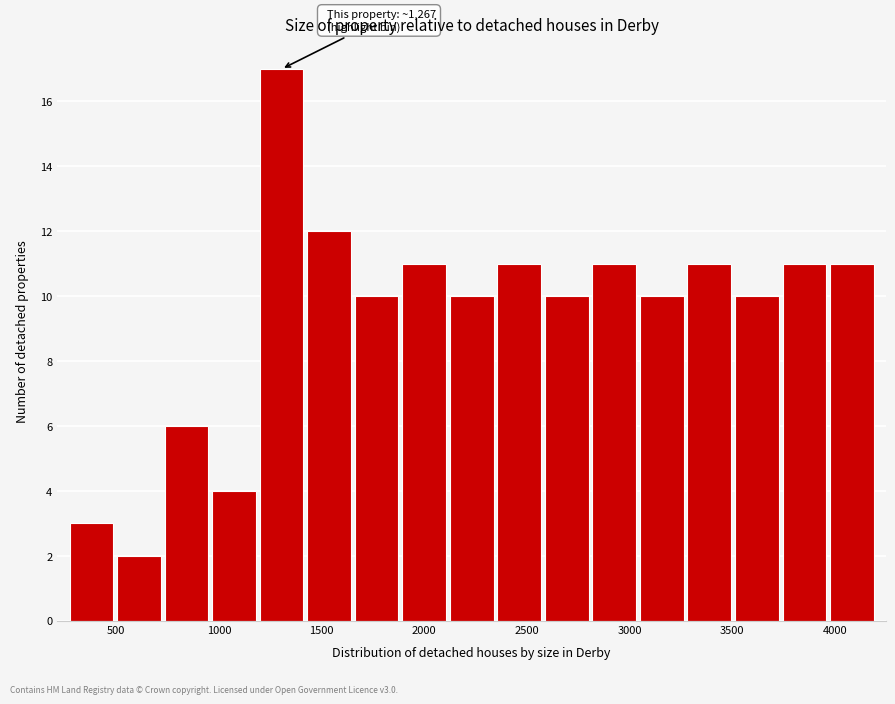

Over which range of the x-axis is the bar tallest?

1200 to 1400